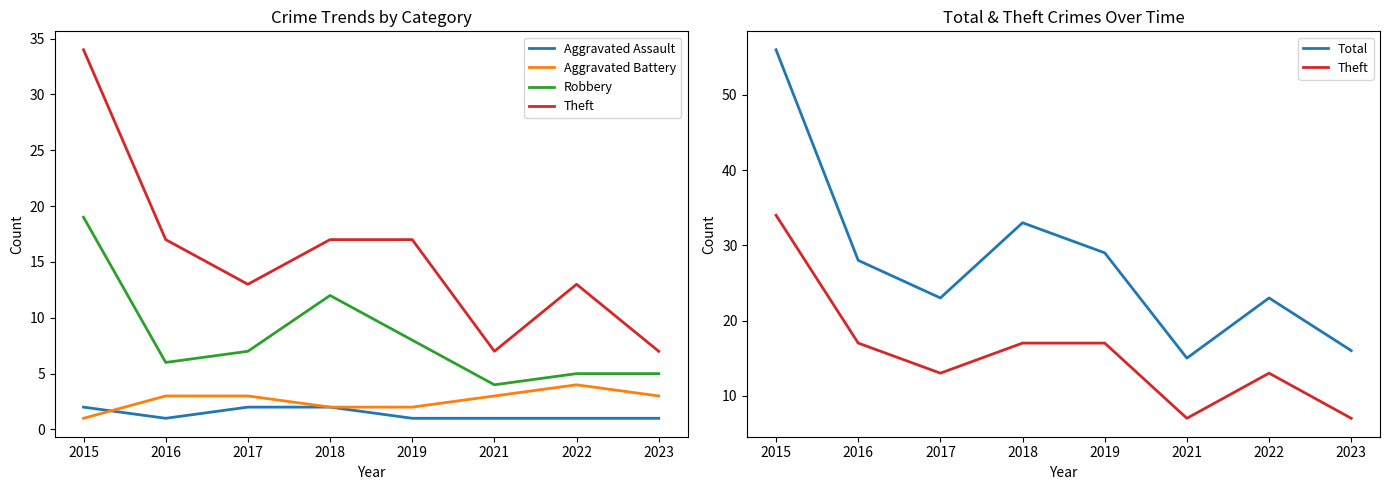

The value of Aggravated Battery at 2016 is 5. True or false?

False